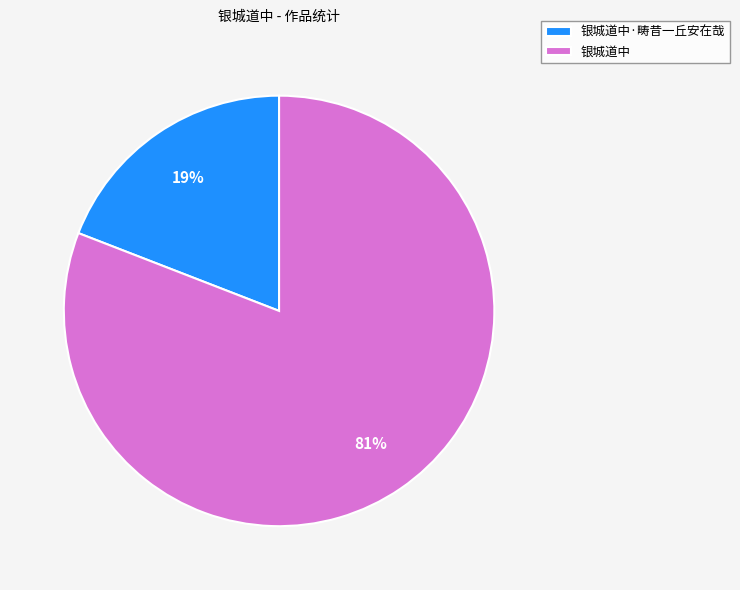

Between 银城道中 and 银城道中·畴昔一丘安在哉, which is larger?

银城道中